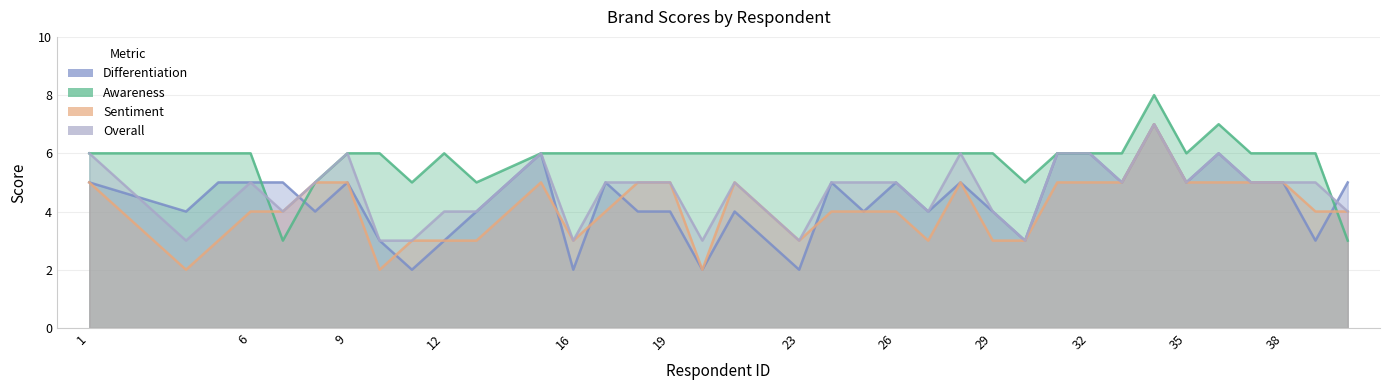

Does the chart have visible grid lines?

Yes